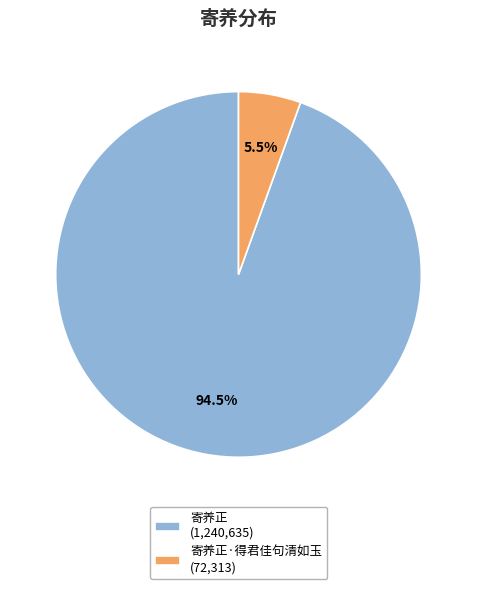

To the nearest percent, what is the average slice percentage?

50%